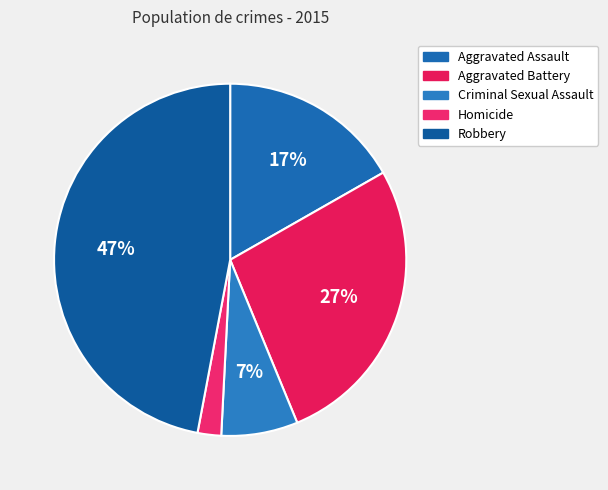

What is the smallest slice in the pie chart?

Homicide